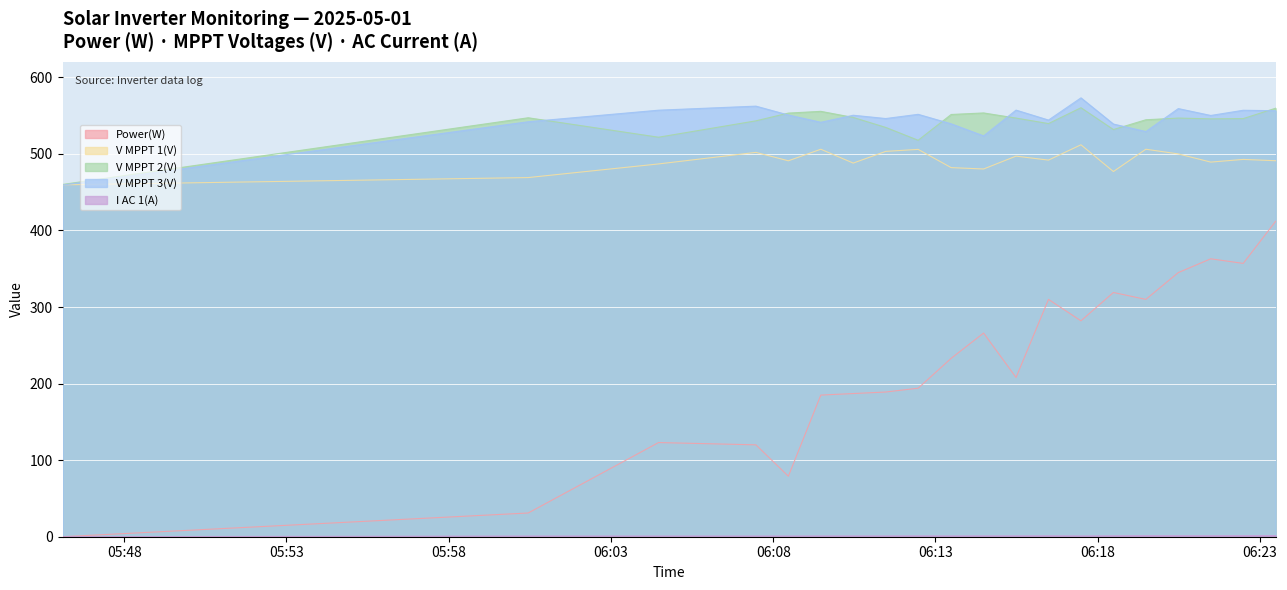

How many series are shown in this chart?

5